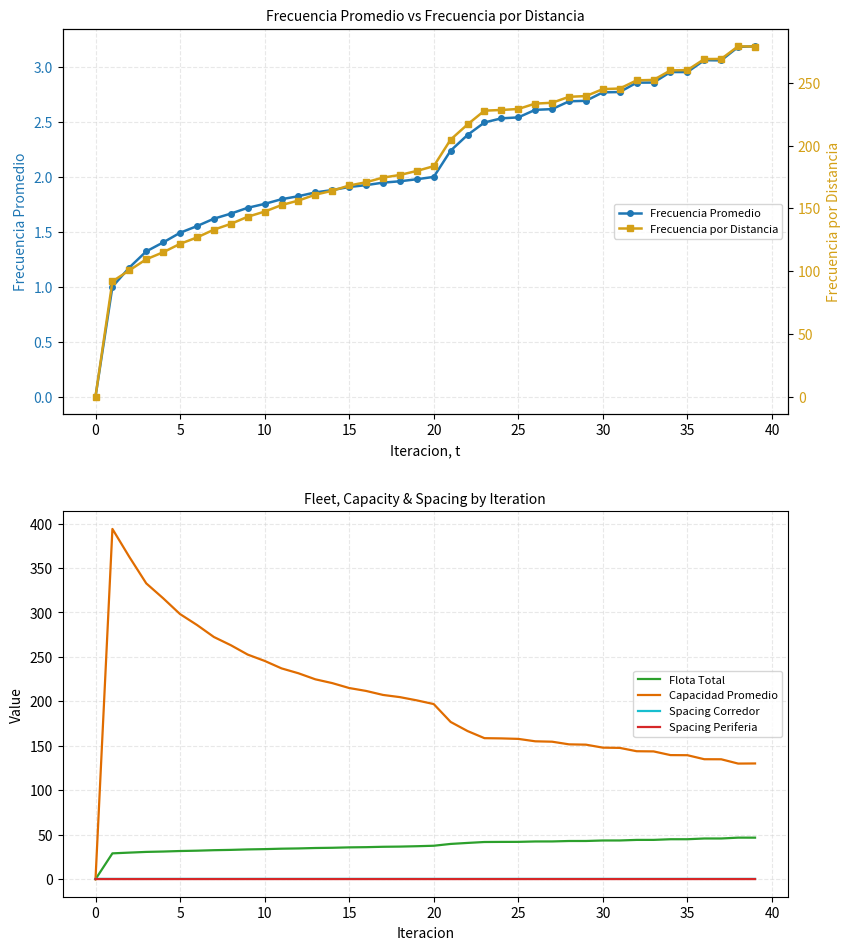

Is this an area chart (filled region under the line)?

No